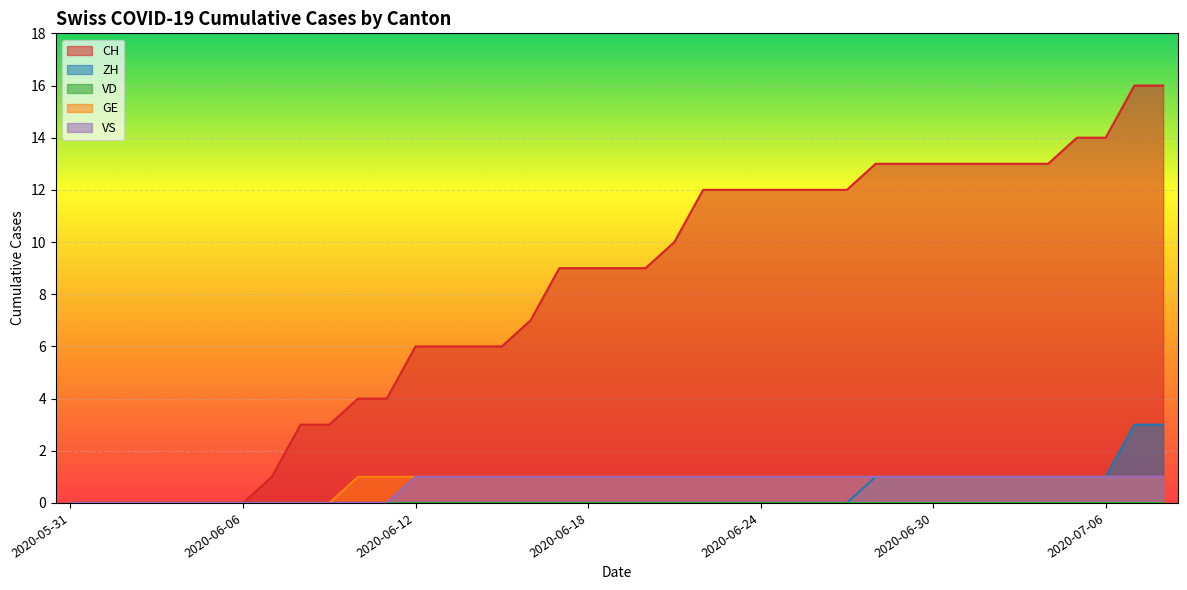

What is the difference between the GE values at 2020-06-07 and 2020-07-04?

1